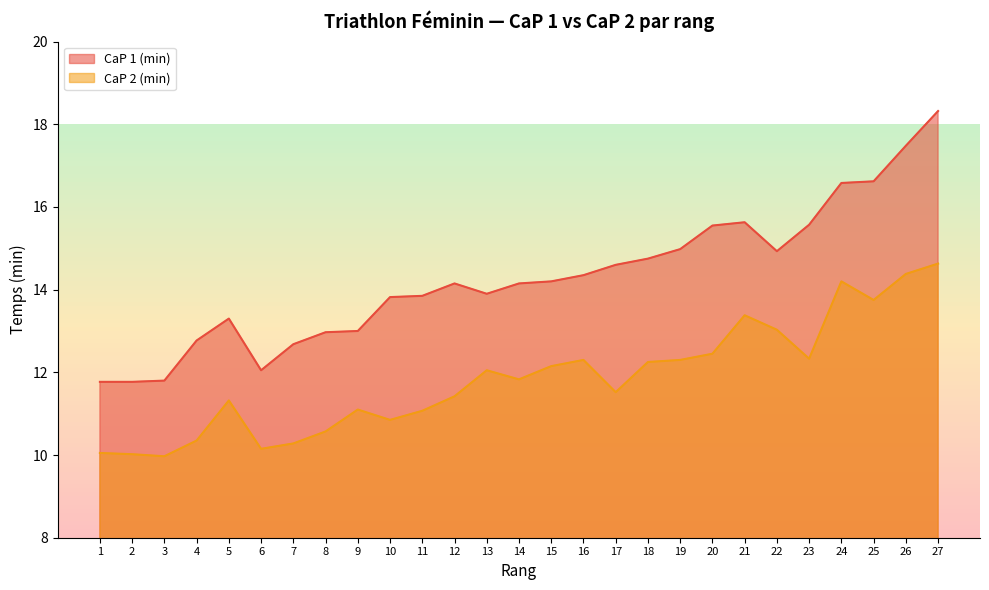

What is the difference between the second highest and second lowest values in the CaP 2 (min) series?

4.4